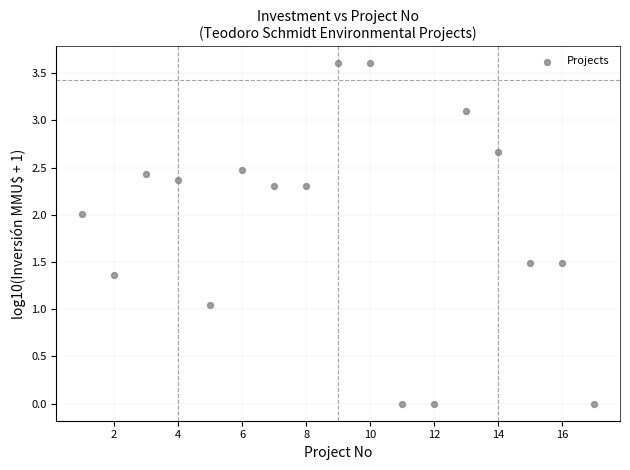

What is the range of X values (max minus min)?

16.0